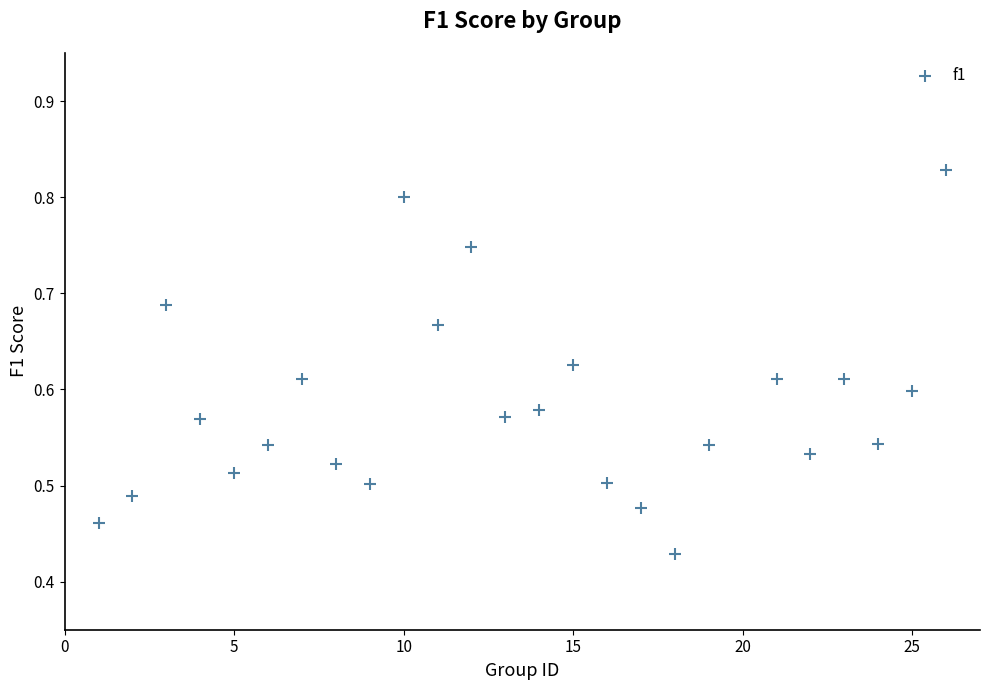

What is the range of X values (max minus min)?

25.0